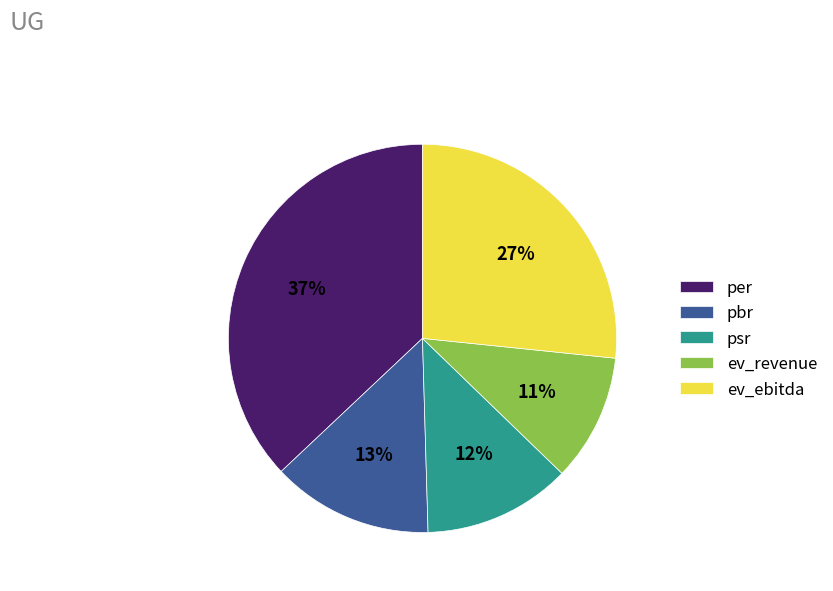

Which category has the biggest portion of the pie?

per